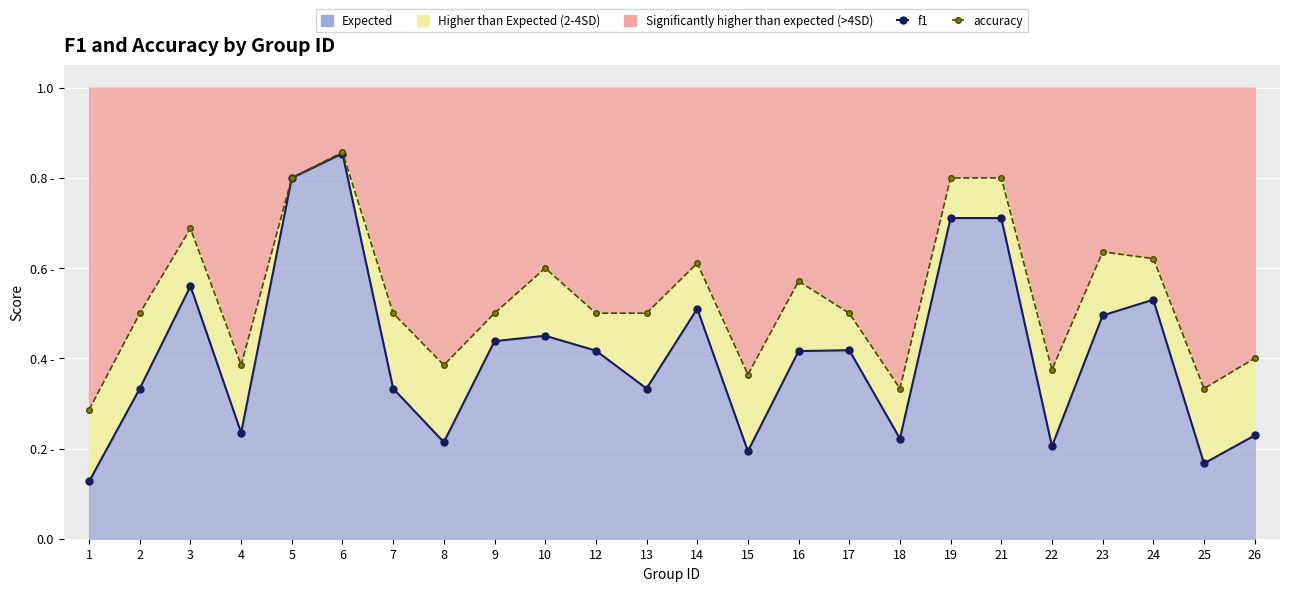

At how many categories does at least one series exceed 0?

24